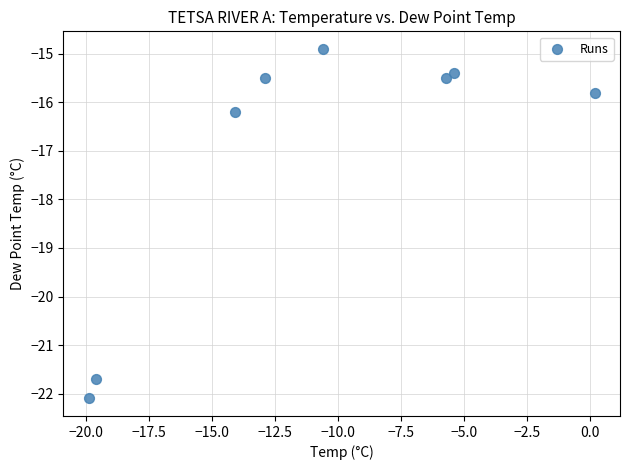

What is the average X value?

-11.0